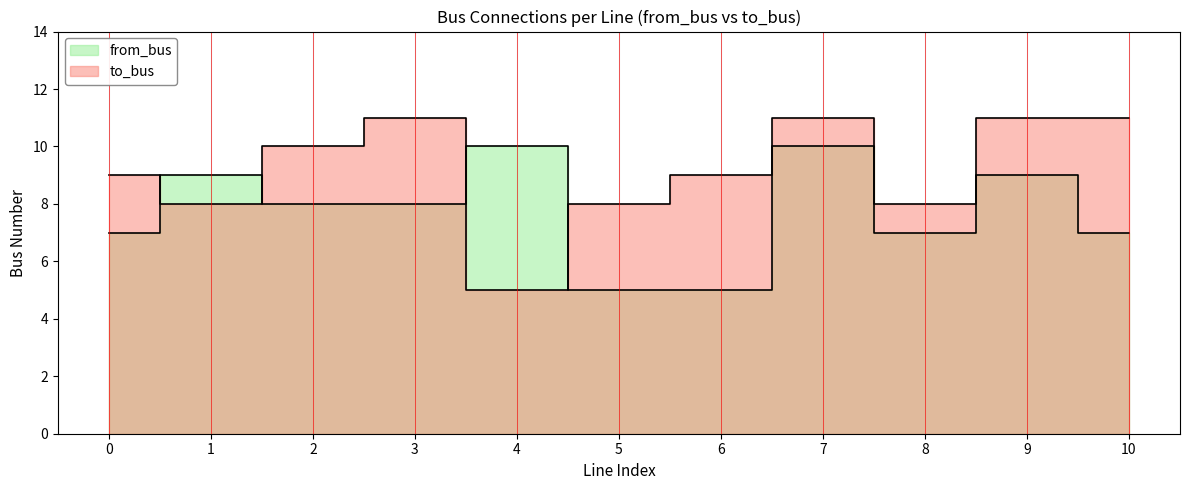

Reading left to right, transcribe all the data shown in this chart.

from_bus: 7	9	8	8	10	5	5	10	7	9	7
to_bus: 9	8	10	11	5	8	9	11	8	11	11